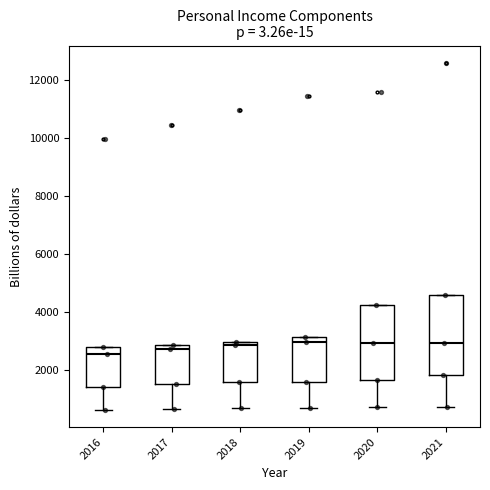

Reading left to right, transcribe this box plot: for each box, give where its median line is, the range the box spans, and where its two whiskers end, as read against the y-axis. The values are not printed on the chart, so give them approximately, as read against the axis.

2016: median 2600, box 1400 to 2800, whiskers 600 to 2800
2017: median 2800 (just below the box's upper edge), box 1600 to 2800, whiskers 600 to 2800
2018: median 2800, box 1600 to 3000, whiskers 600 to 3000
2019: median 3000, box 1600 to 3200, whiskers 600 to 3200
2020: median 3000, box 1600 to 4200, whiskers 800 to 4200
2021: median 3000, box 1800 to 4600, whiskers 800 to 4600